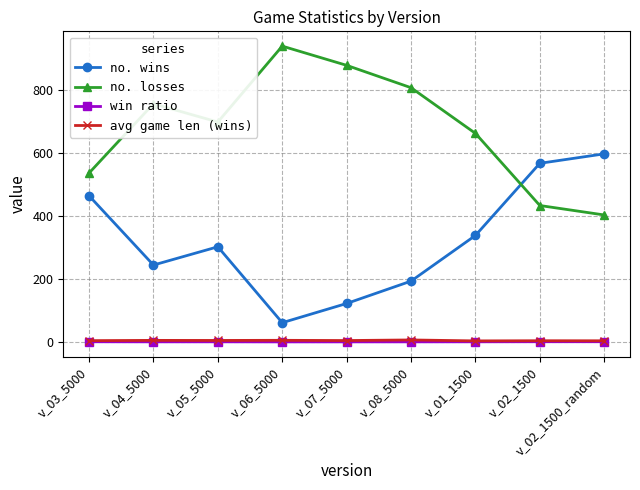

Is the value of no. wins at v_04_5000 greater than the value of no. losses at v_07_5000?

No